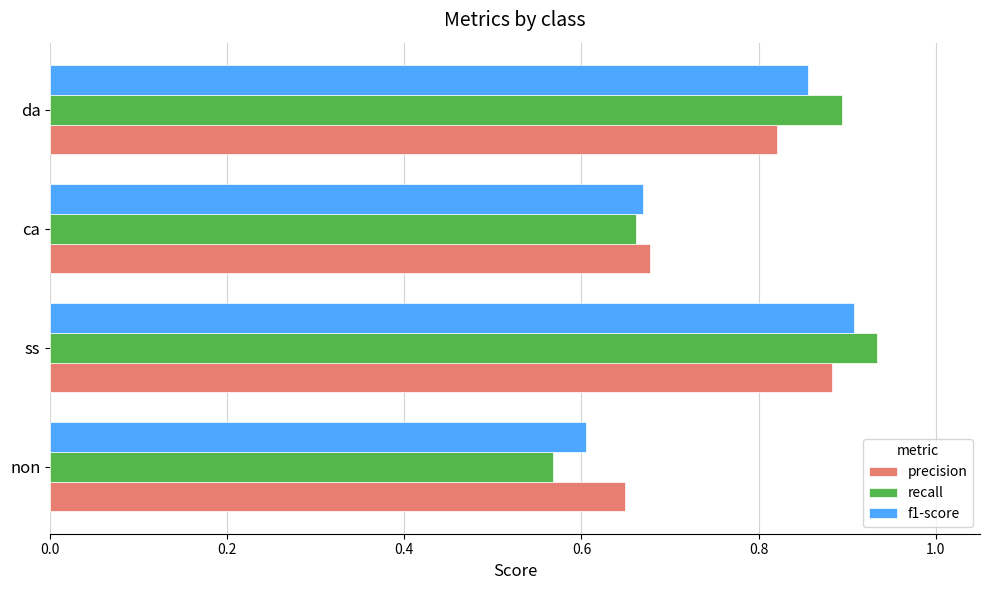

At which label is f1-score closest to 0?

non